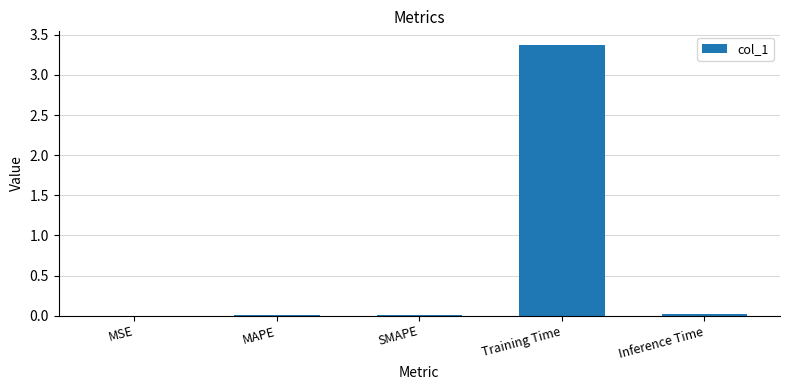

Which has a higher value, MSE or Training Time?

Training Time